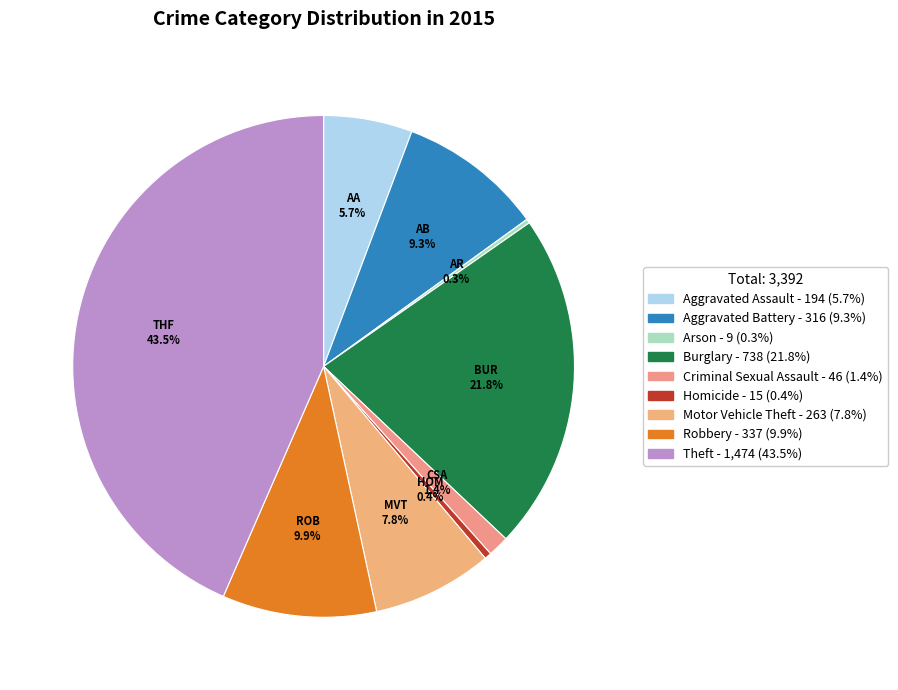

To the nearest percent, what is the difference between the largest and smallest slice percentages?

43%